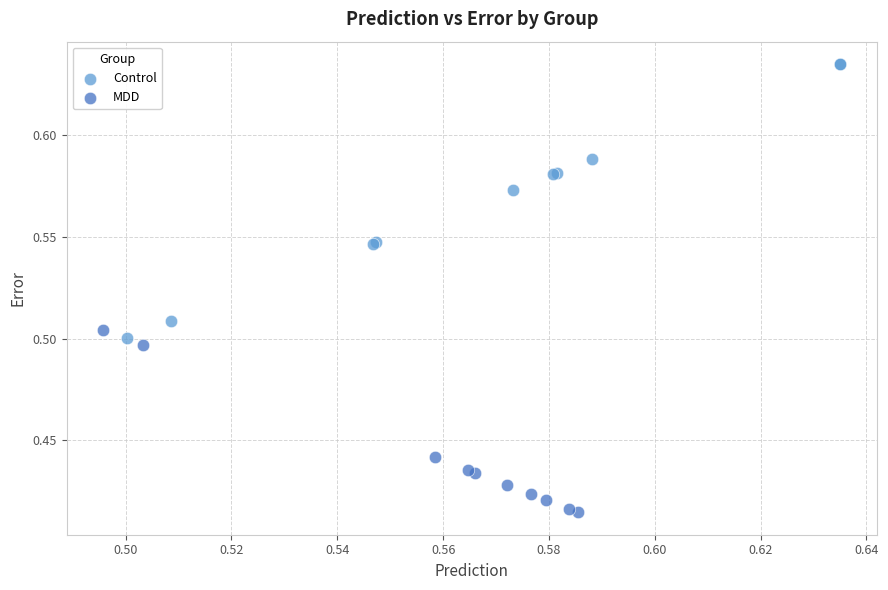

Which series contains the highest Y value?

Control